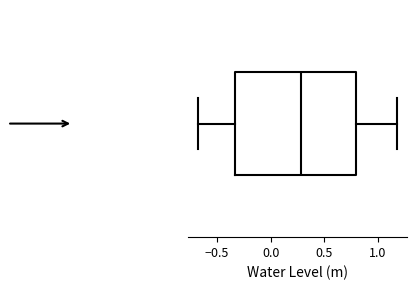

Read this box plot against the x-axis: the position of the median line, the range covered by the box, and the ends of both whiskers. The values are not printed on the chart, so give them approximately, as read against the axis.

median 0.30, box -0.35 to 0.80, whiskers -0.70 to 1.20